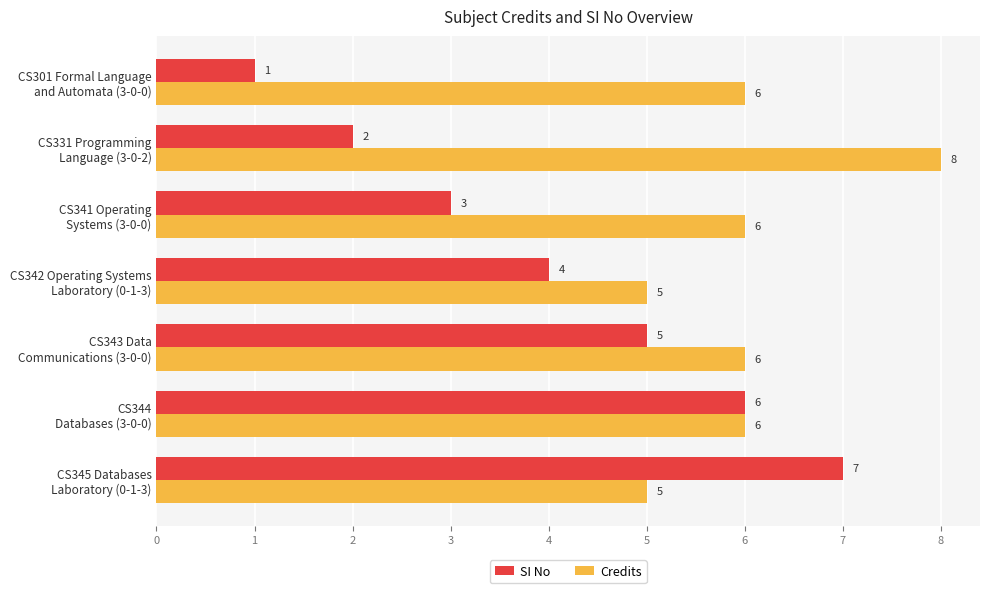

List the series in order of their peak value, lowest first.

SI No, Credits